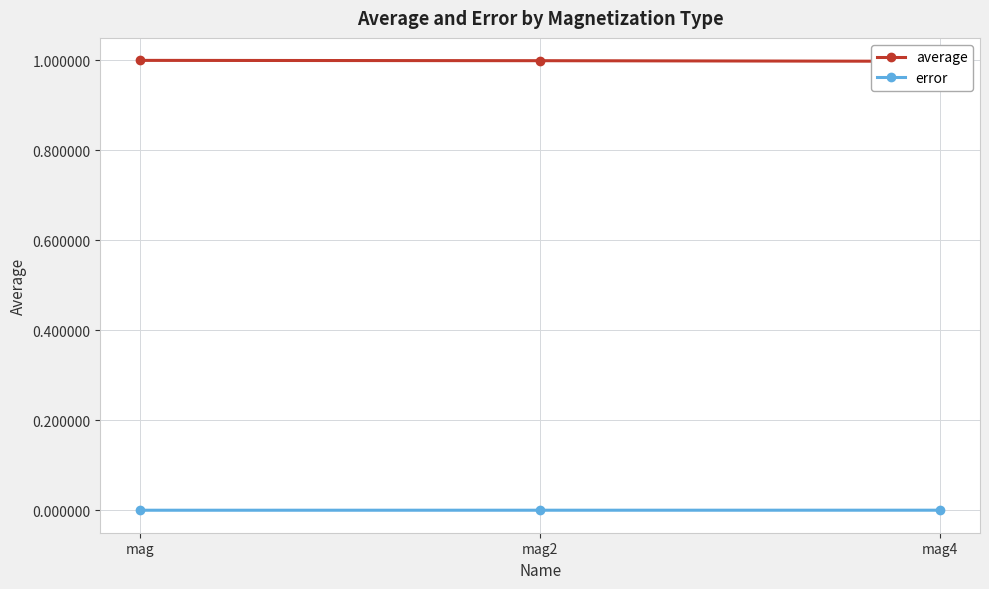

Where is error nearest to the value 0?

mag